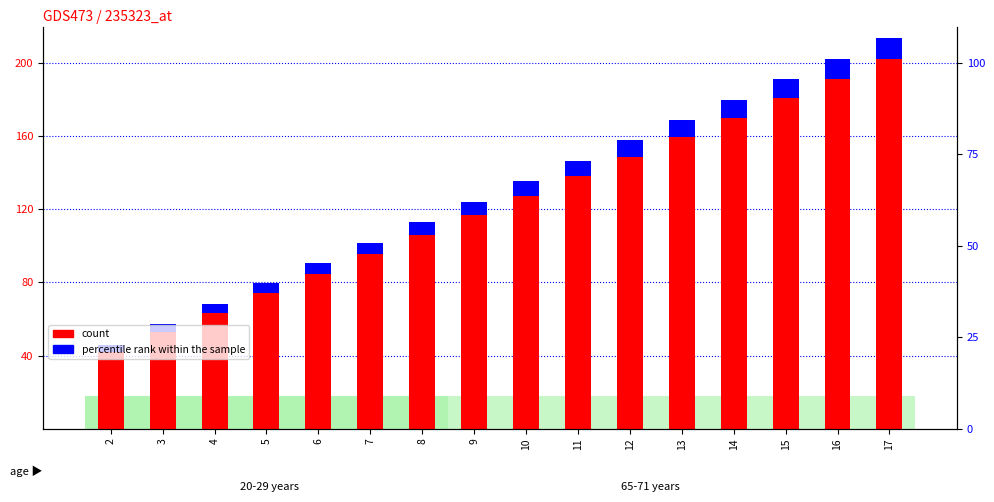

How many categories are shown in the chart?

16